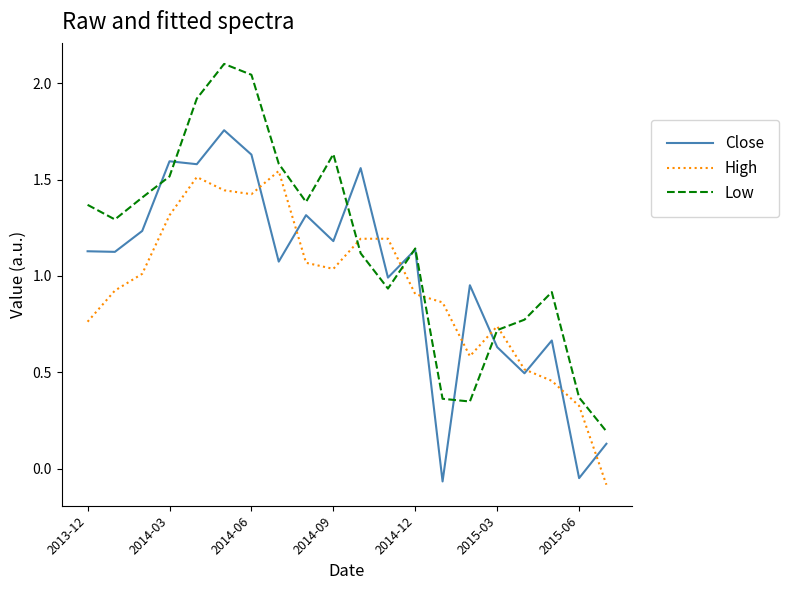

Which series has the largest total across all categories?

Low